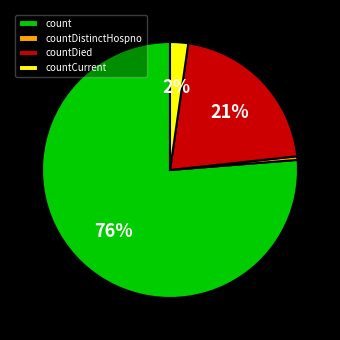

To the nearest percent, what percentage of the pie is countDied?

21%